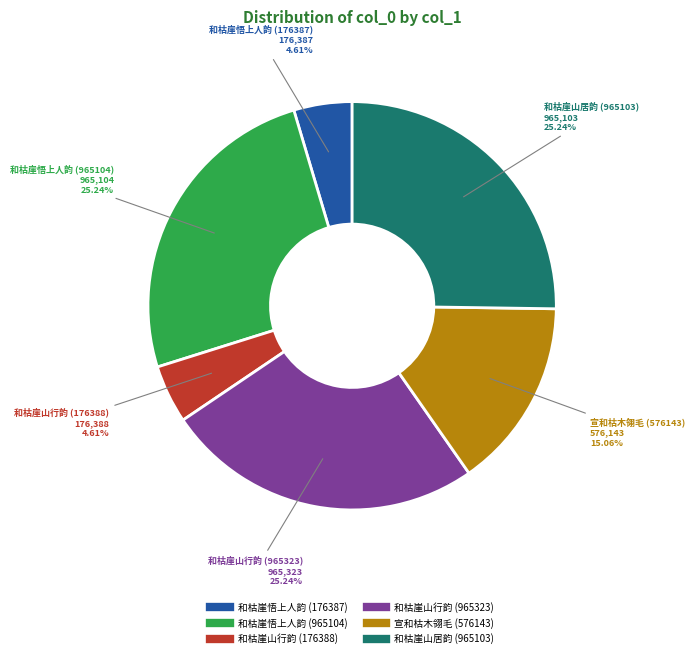

What percentage is the 和枯崖悟上人韵 (176387) slice, to the nearest percent?

5%